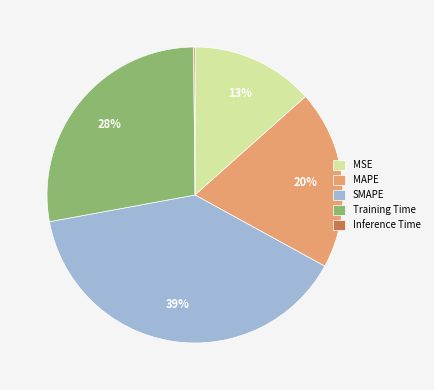

Is the sum of MSE and Training Time greater than half?

No